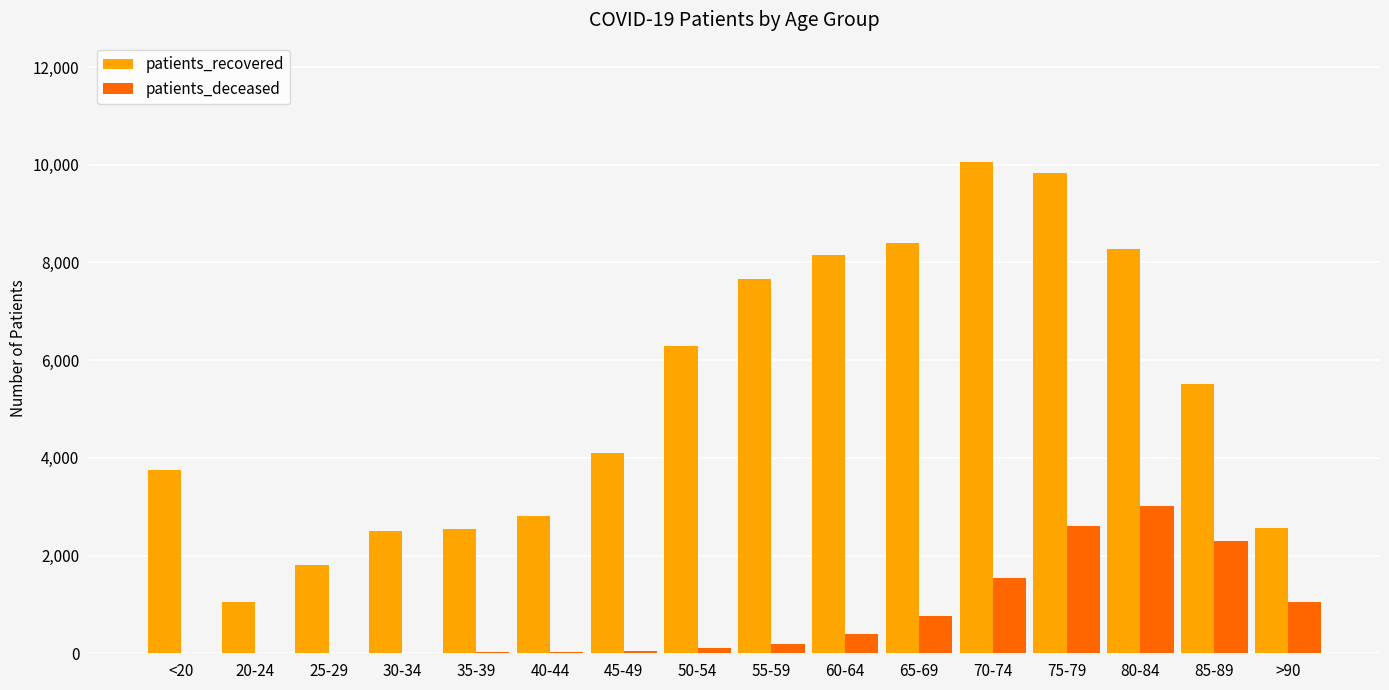

The value of patients_recovered at 85-89 is 5504. True or false?

True